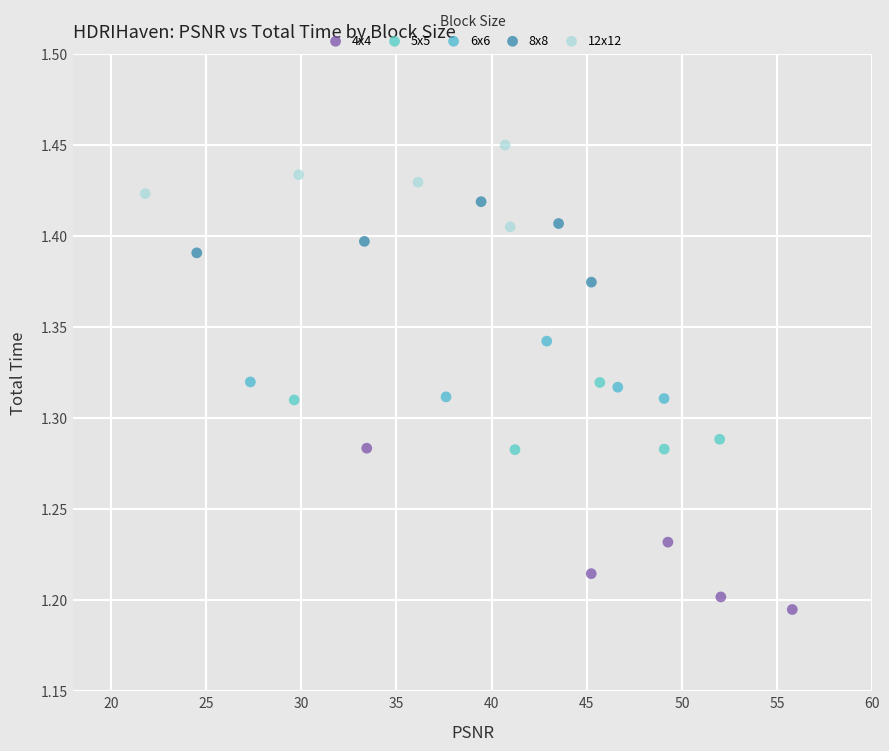

Which series has the largest Y range (max minus min)?

4x4